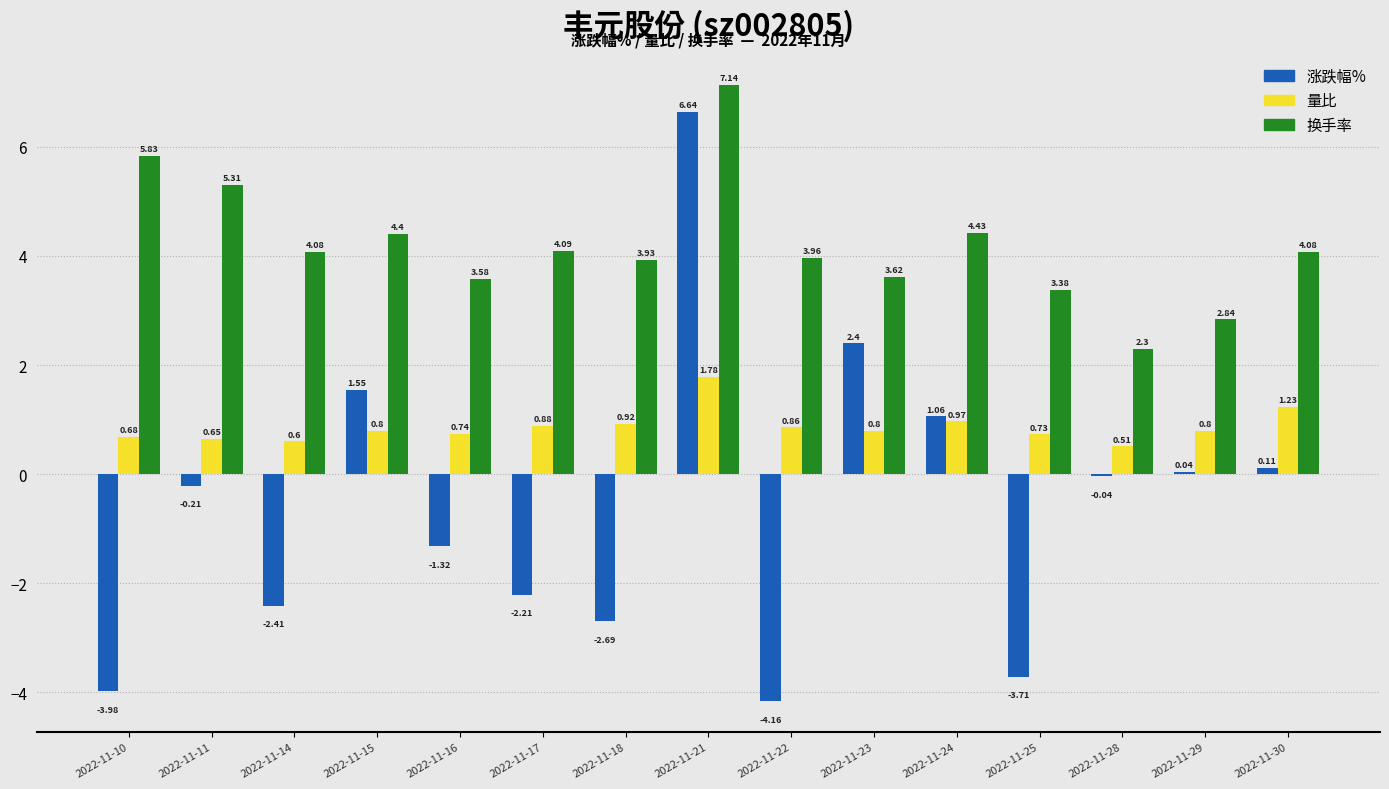

What is the minimum value for 换手率?

2.3